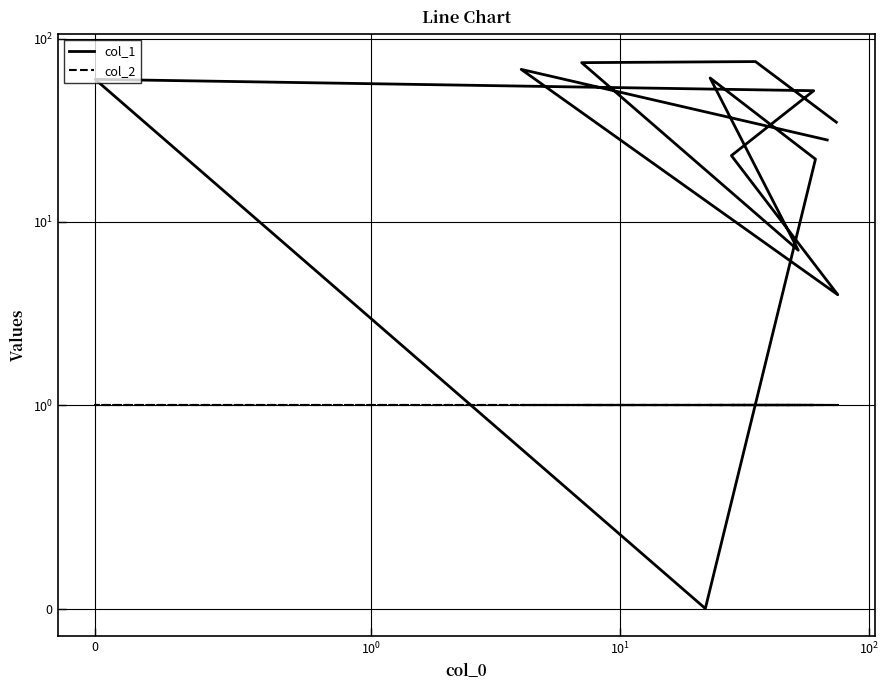

Does the chart display data point markers on the line(s)?

No